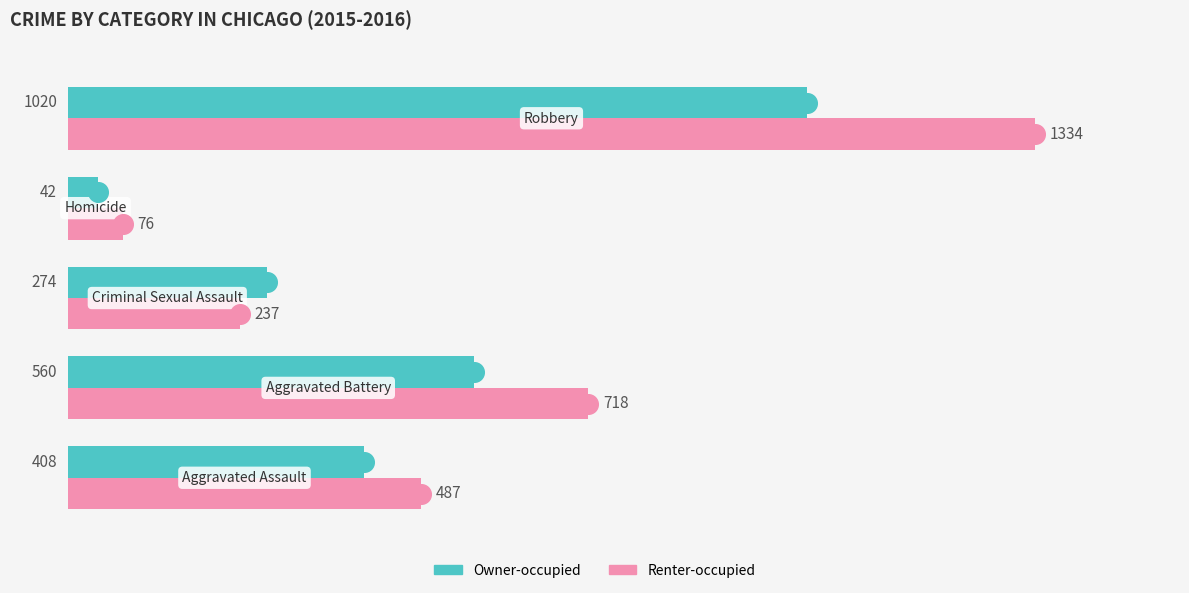

Which series reaches the minimum Y coordinate?

Owner-occupied